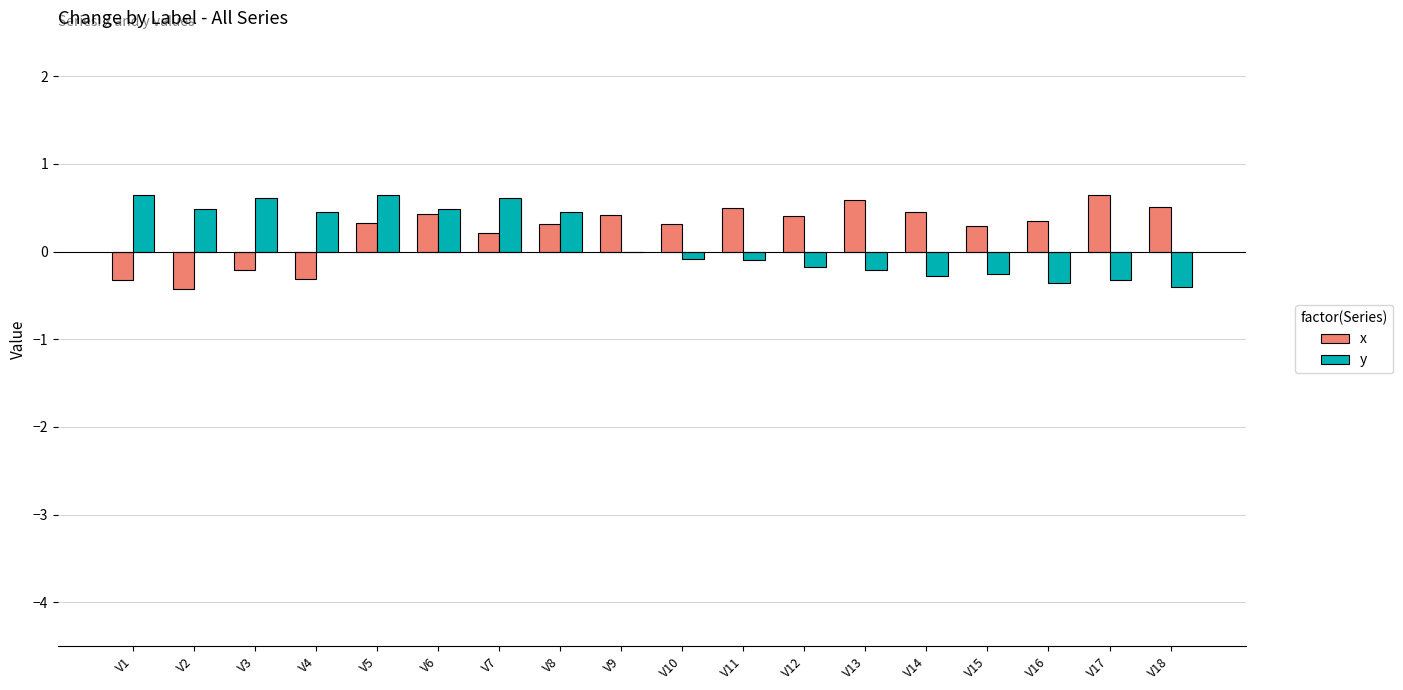

Which series has the largest total across all categories?

x